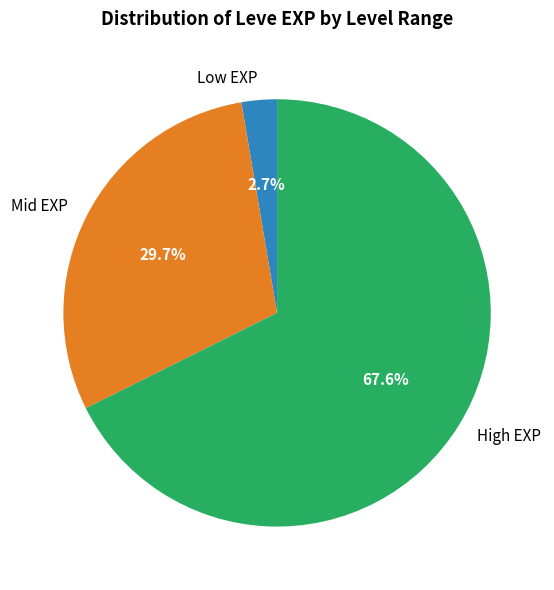

How many segments does this pie chart have?

3